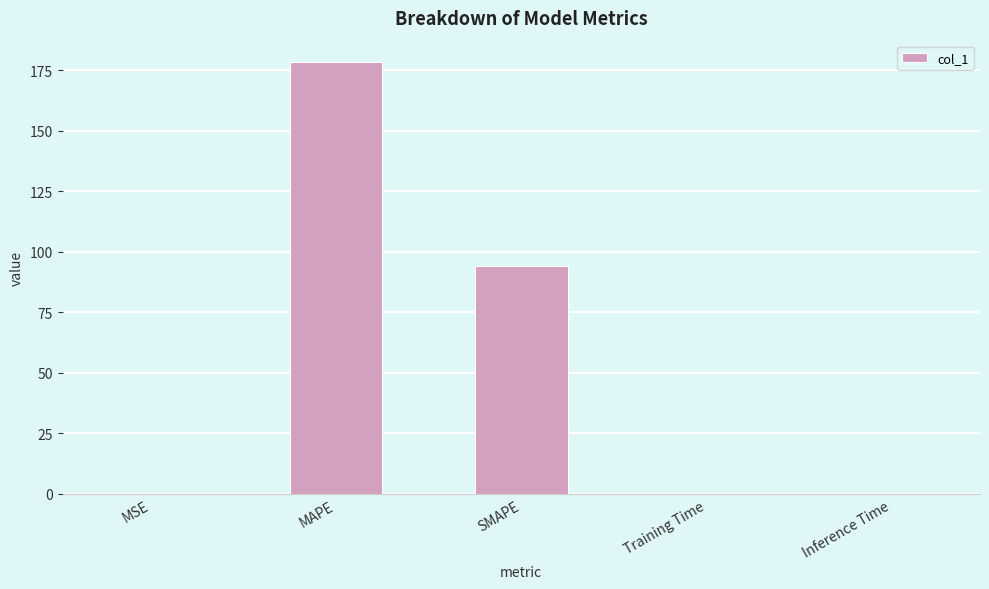

Which label corresponds to the largest value in the chart?

MAPE